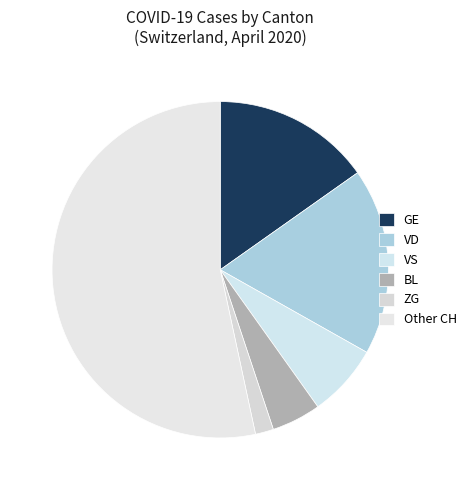

Is there any slice that represents more than half of the pie?

Yes